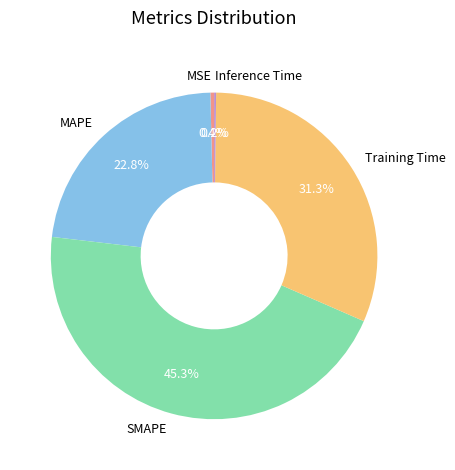

What percentage is the MAPE slice, to the nearest percent?

23%